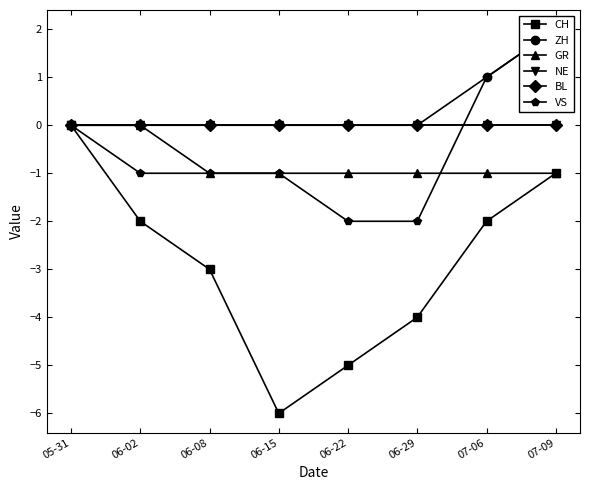

Reading right to left, what are all the values shown in this chart?

CH: 07-09=-1	07-06=-2	06-29=-4	06-22=-5	06-15=-6	06-08=-3	06-02=-2	05-31=0
ZH: 07-09=2	07-06=1	06-29=0	06-22=0	06-15=0	06-08=0	06-02=0	05-31=0
GR: 07-09=-1	07-06=-1	06-29=-1	06-22=-1	06-15=-1	06-08=-1	06-02=0	05-31=0
NE: 07-09=0	07-06=0	06-29=0	06-22=0	06-15=0	06-08=0	06-02=0	05-31=0
BL: 07-09=0	07-06=0	06-29=0	06-22=0	06-15=0	06-08=0	06-02=0	05-31=0
VS: 07-09=2	07-06=1	06-29=-2	06-22=-2	06-15=-1	06-08=-1	06-02=-1	05-31=0